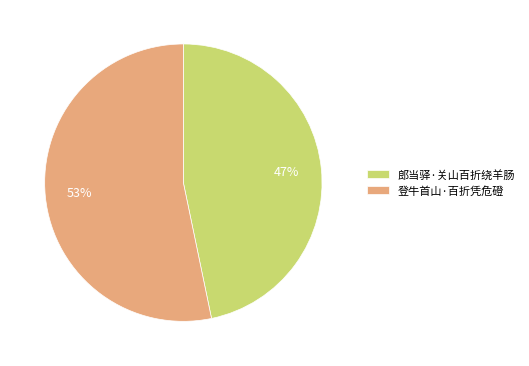

To the nearest percent, what is the average slice percentage?

50%